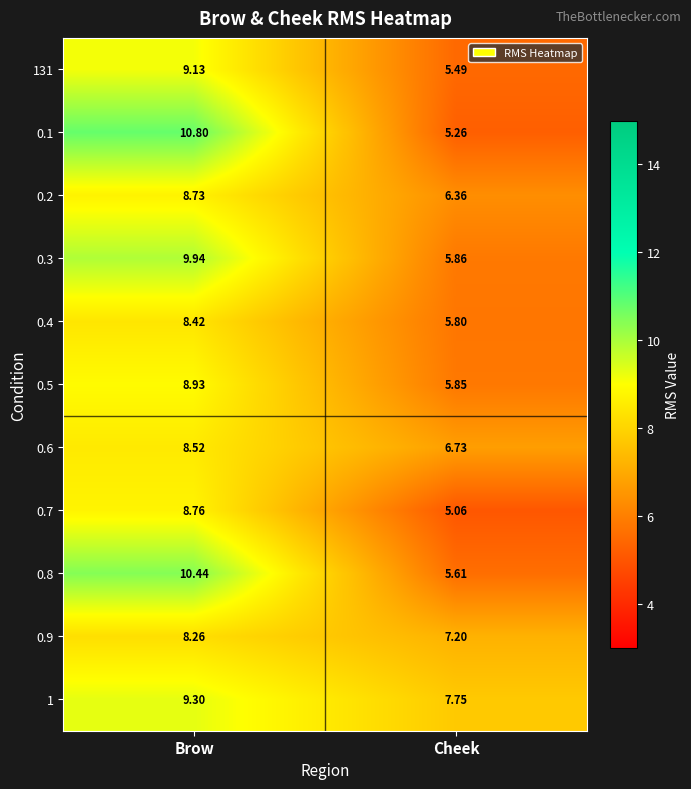

At which category is the sum across all series the highest?

Brow